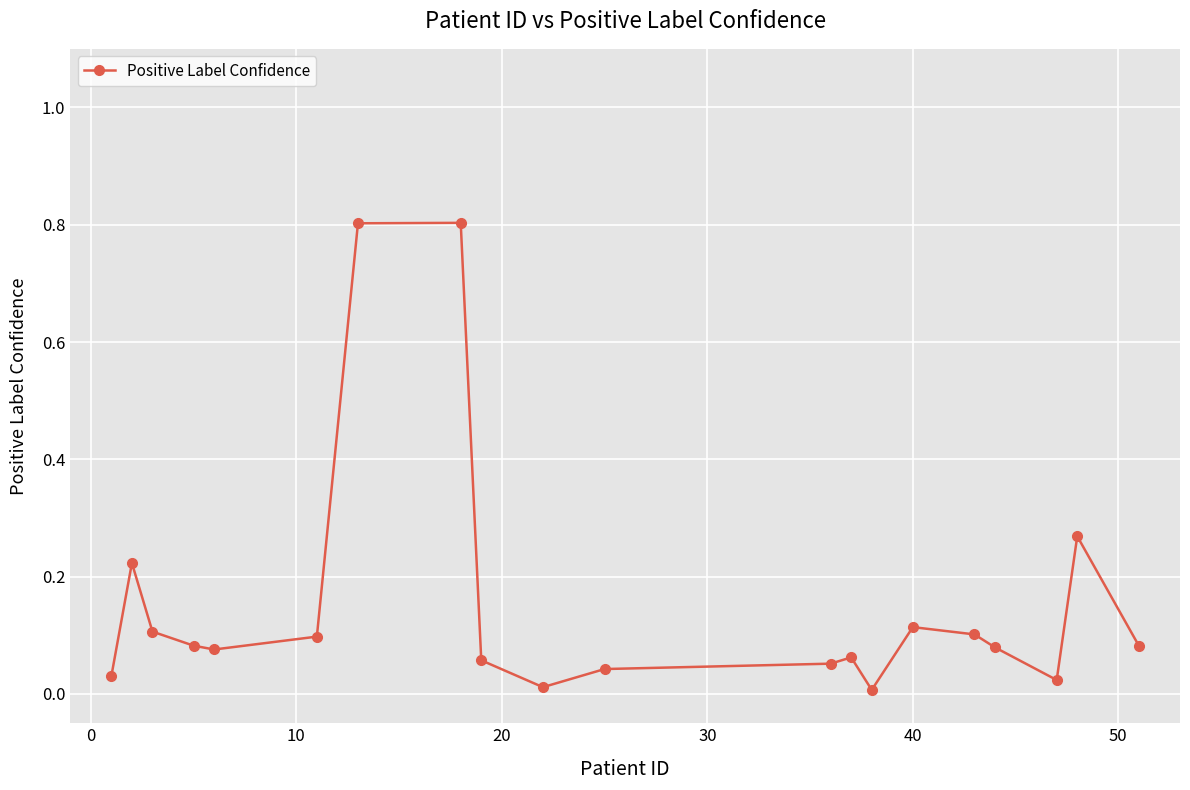

What is the difference between the maximum and minimum values?

0.8